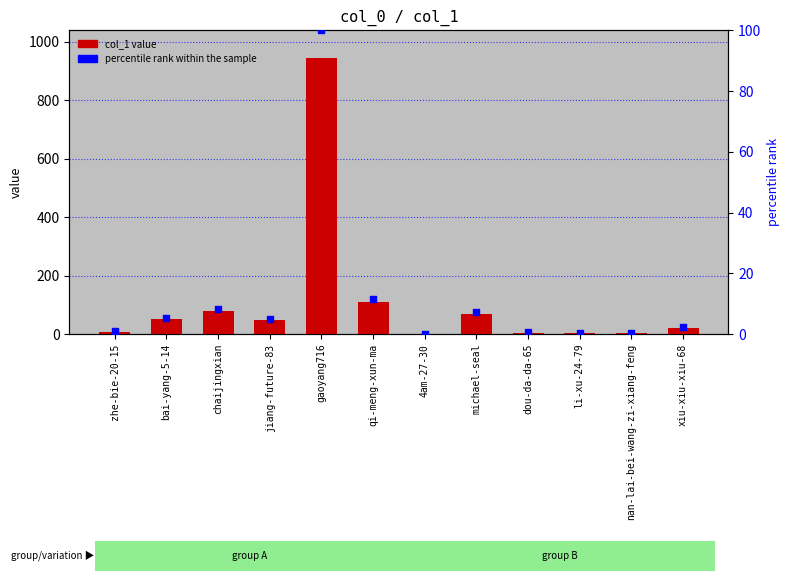

At how many categories does at least one series exceed 740?

1